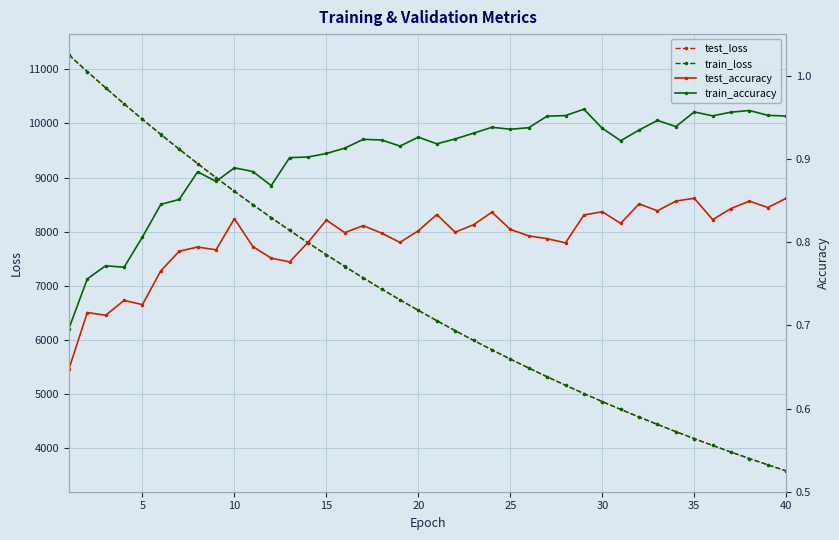

How many lines are shown in the chart?

4